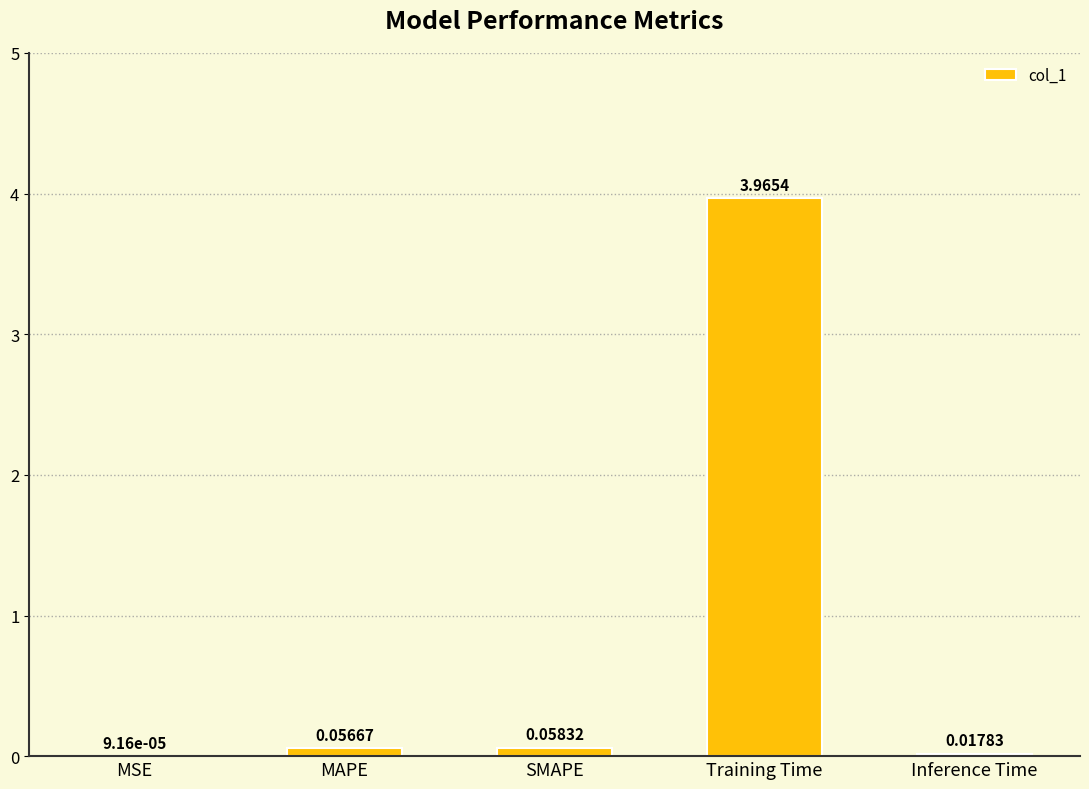

Which has a higher value, MAPE or MSE?

MAPE